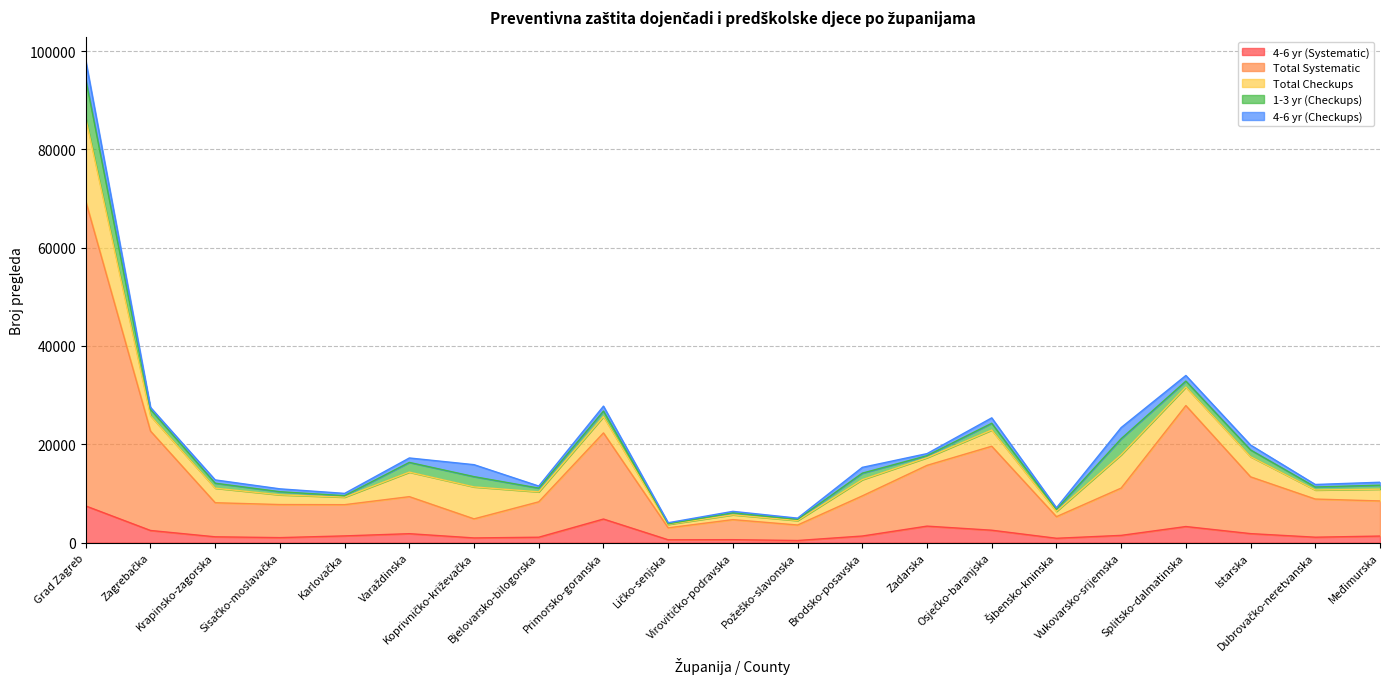

How many intersections are there between Total Checkups and 4-6 yr (Systematic)?

4